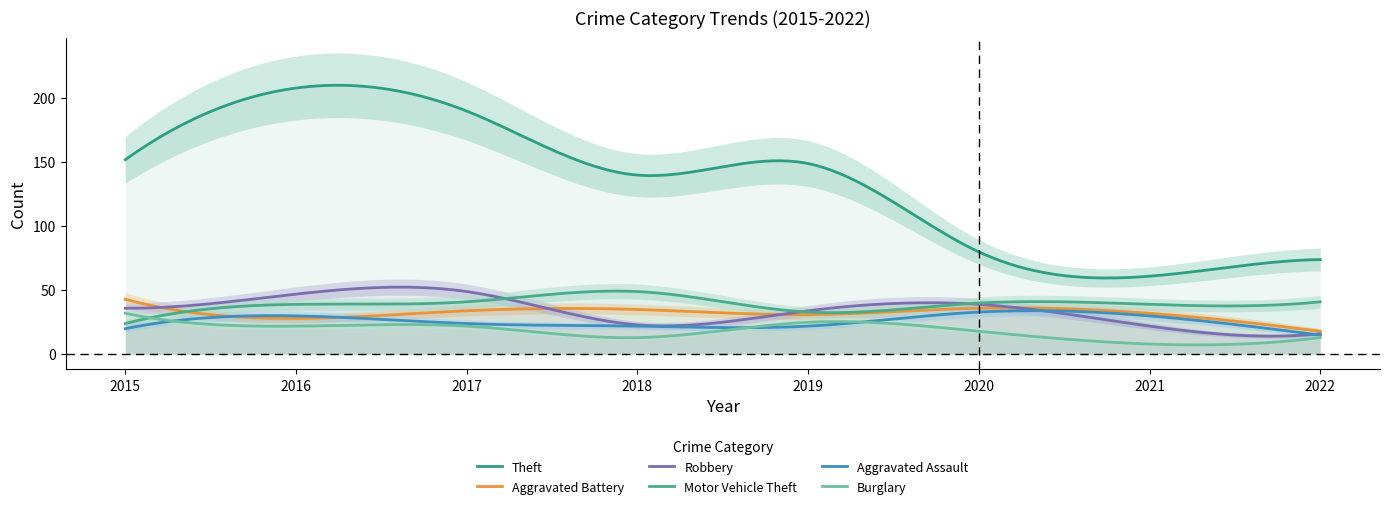

The value of Theft at 2018 is 140. True or false?

True